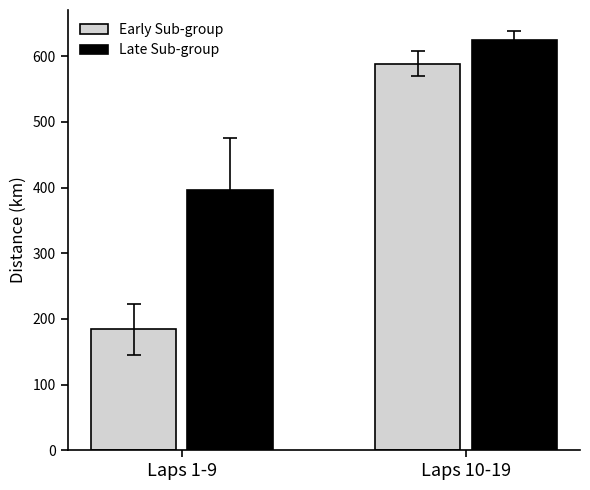

Reading left to right, transcribe all the data shown in this chart.

Early Sub-group: Laps 1-9=184.4	Laps 10-19=588.9
Late Sub-group: Laps 1-9=396.7	Laps 10-19=625.0